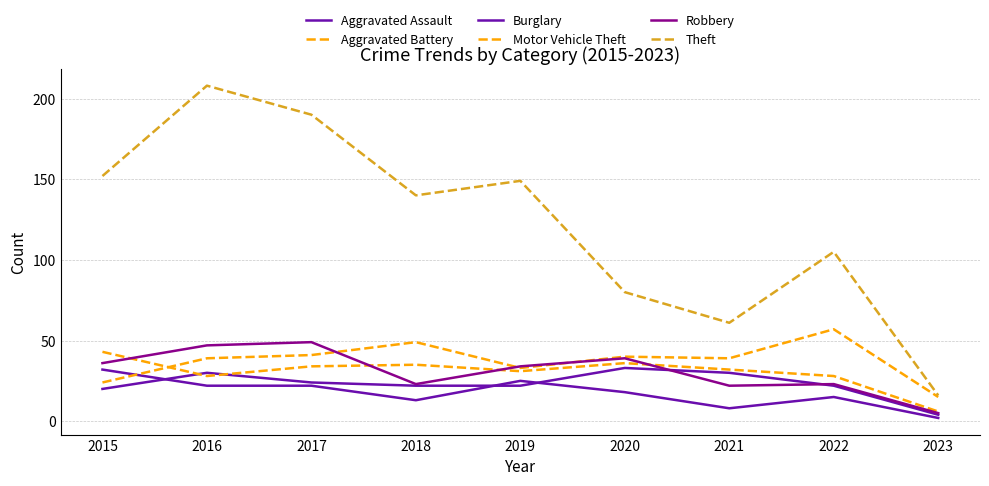

Where is Motor Vehicle Theft nearest to the value 36?

2016